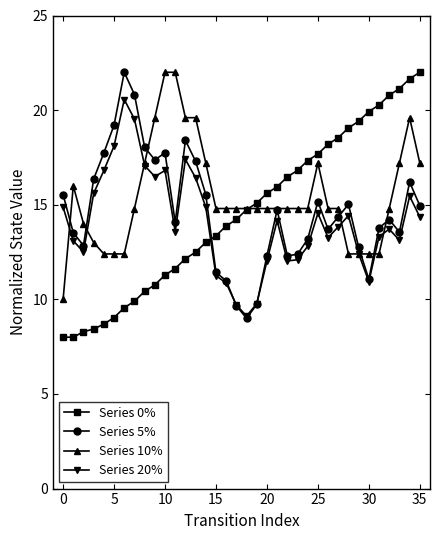

After their last crossing, which series has the higher values: Series 5% or Series 0%?

Series 0%